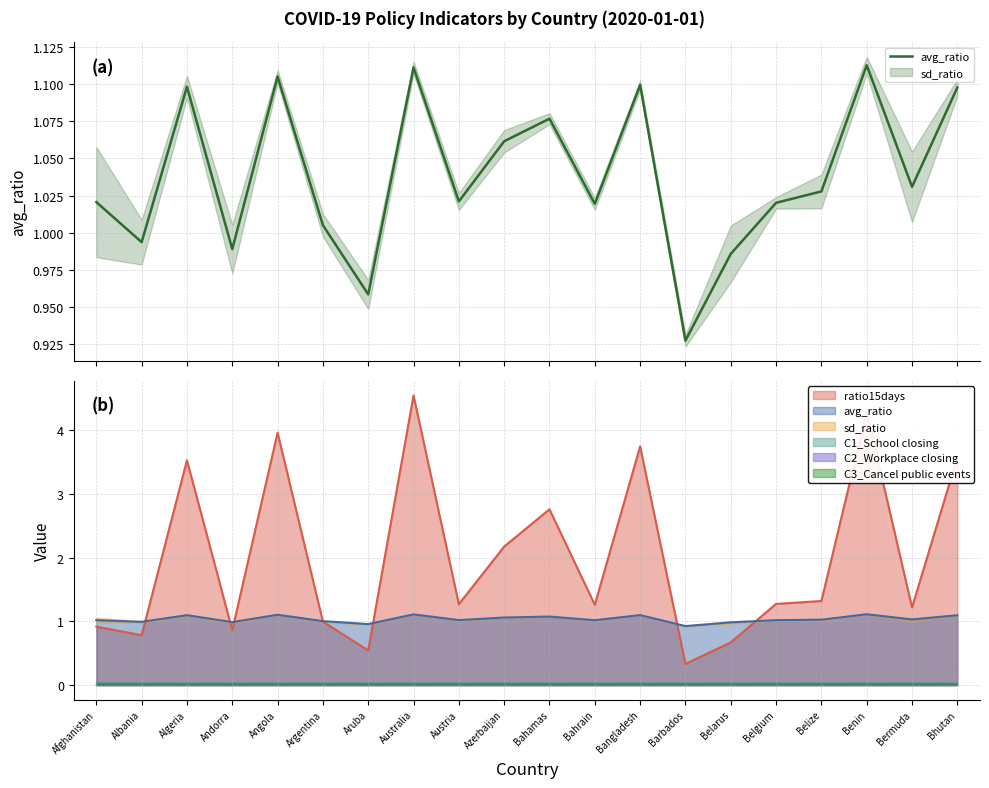

Reading right to left, list all the values displayed in this chart.

1.1	1.0	1.1	1.0	1.0	1.0	0.9	1.1	1.0	1.1	1.1	1.0	1.1	1.0	1.0	1.1	1.0	1.1	1.0	1.0